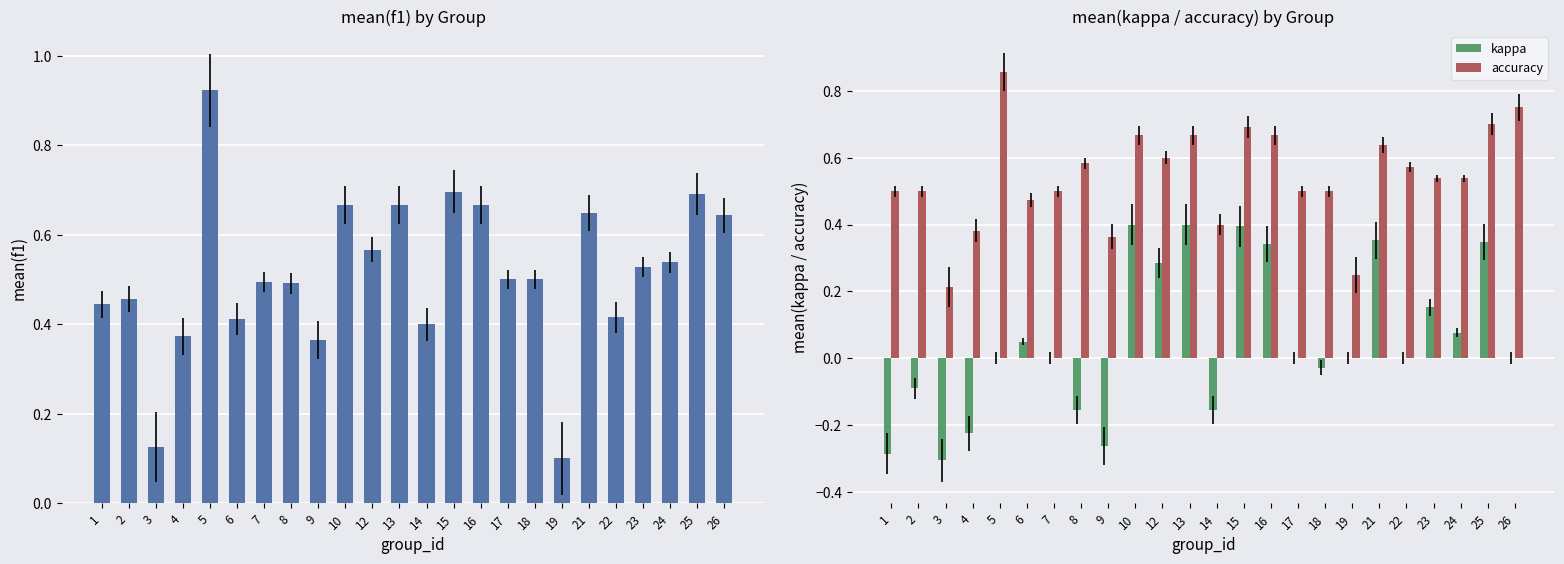

What is the sum of all kappa values?

1.3